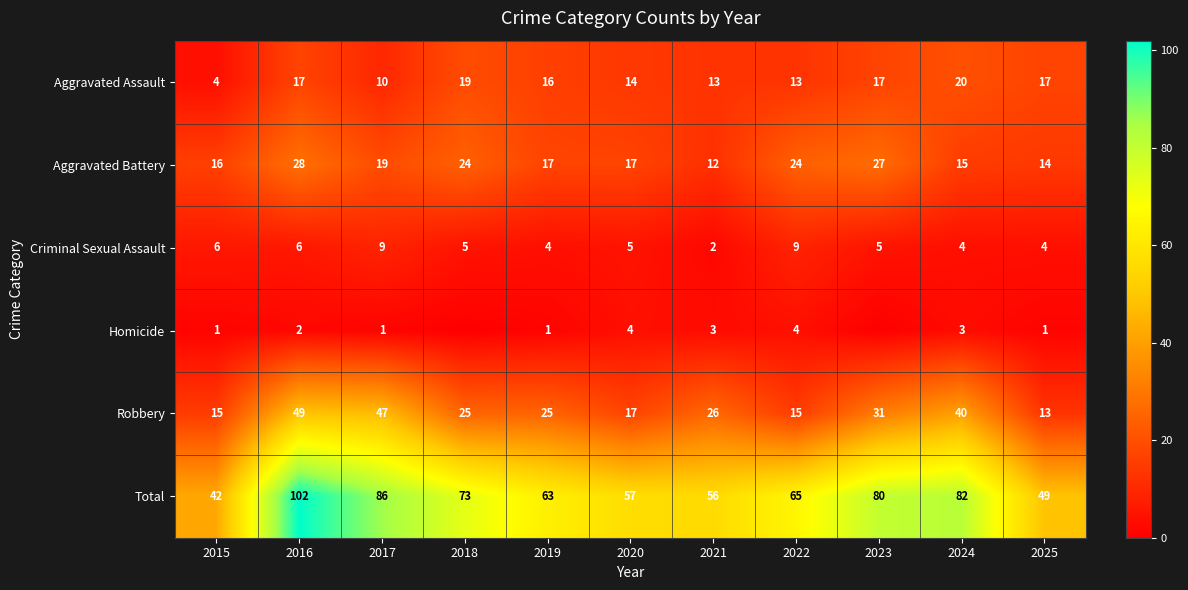

Is it true that Total equals 65 at 2022?

True